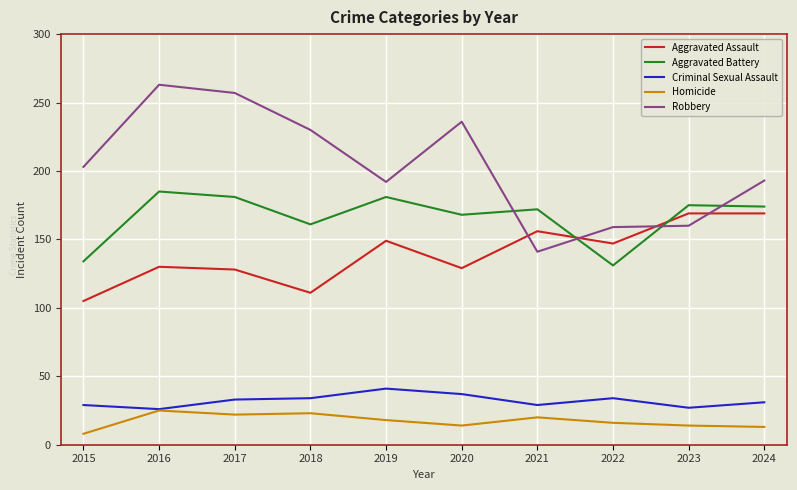

Which series has the largest total across all categories?

Robbery